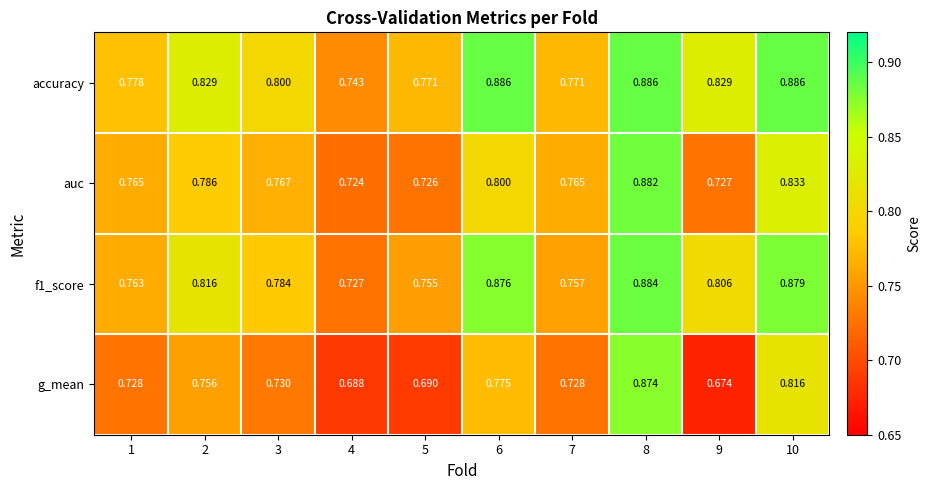

List the series in order of their peak value, highest first.

accuracy, f1_score, auc, g_mean